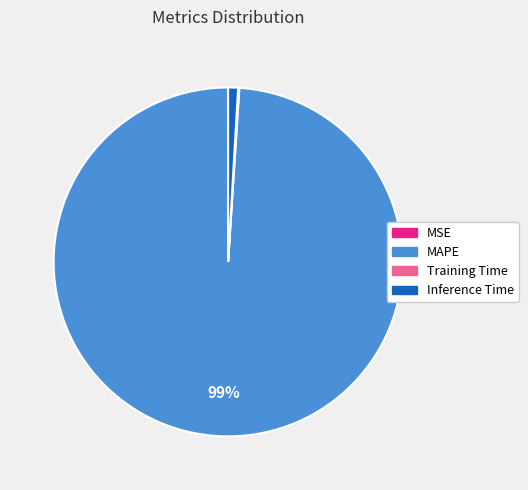

Do Inference Time and MAPE together represent more than half of the pie?

Yes